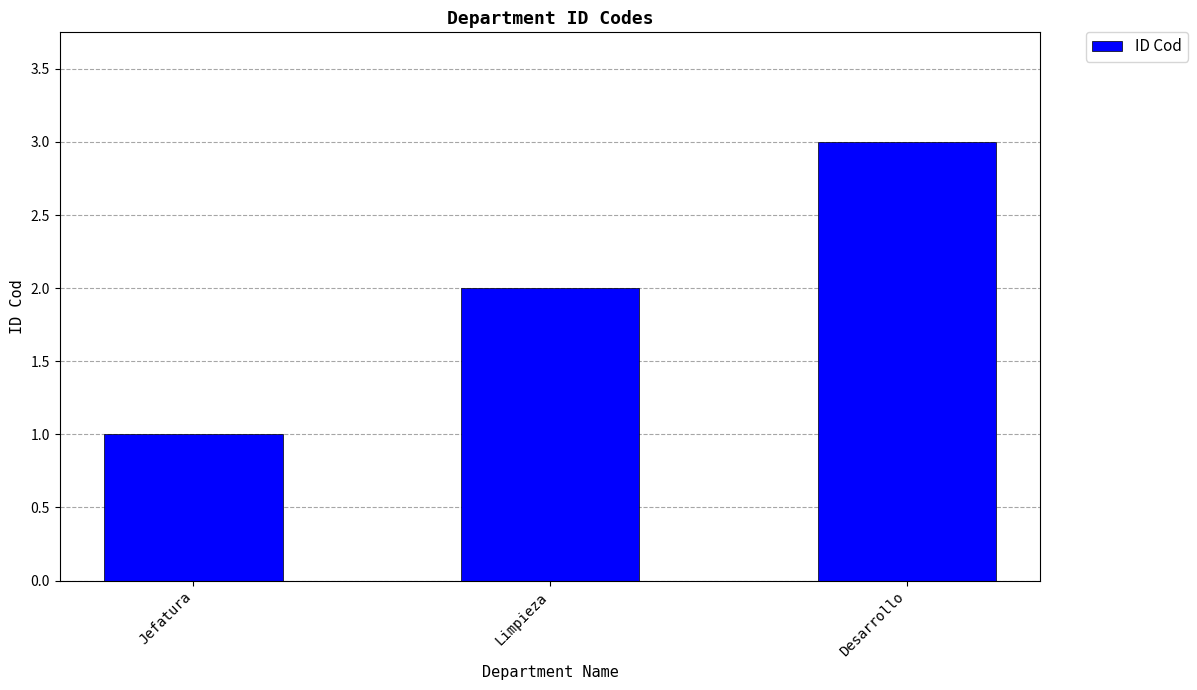

What is the label of the 1st bar from the left?

Jefatura